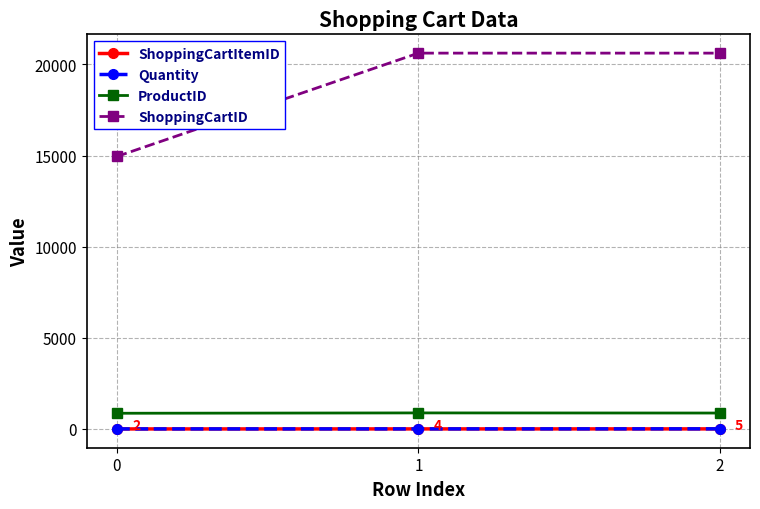

What is the maximum value for ProductID?

881